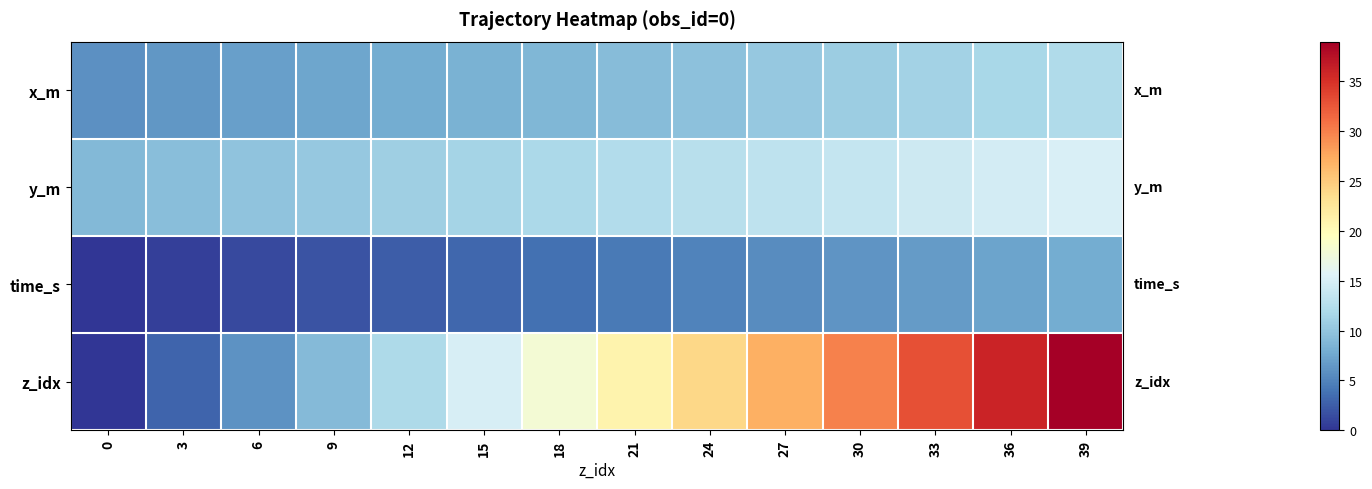

Reading right to left, what are all the values shown in this chart?

x_m: 39=12.1	36=11.7	33=11.2	30=10.7	27=10.2	24=9.7	21=9.3	18=8.8	15=8.3	12=7.8	9=7.3	6=6.9	3=6.4	0=5.9
y_m: 39=15.1	36=14.7	33=14.2	30=13.7	27=13.2	24=12.7	21=12.3	18=11.8	15=11.3	12=10.8	9=10.3	6=9.9	3=9.4	0=8.9
time_s: 39=7.9	36=7.3	33=6.7	30=6.1	27=5.5	24=4.9	21=4.3	18=3.7	15=3.1	12=2.5	9=1.9	6=1.3	3=0.7	0=0.1
z_idx: 39=39.0	36=36.0	33=33.0	30=30.0	27=27.0	24=24.0	21=21.0	18=18.0	15=15.0	12=12.0	9=9.0	6=6.0	3=3.0	0=0.0